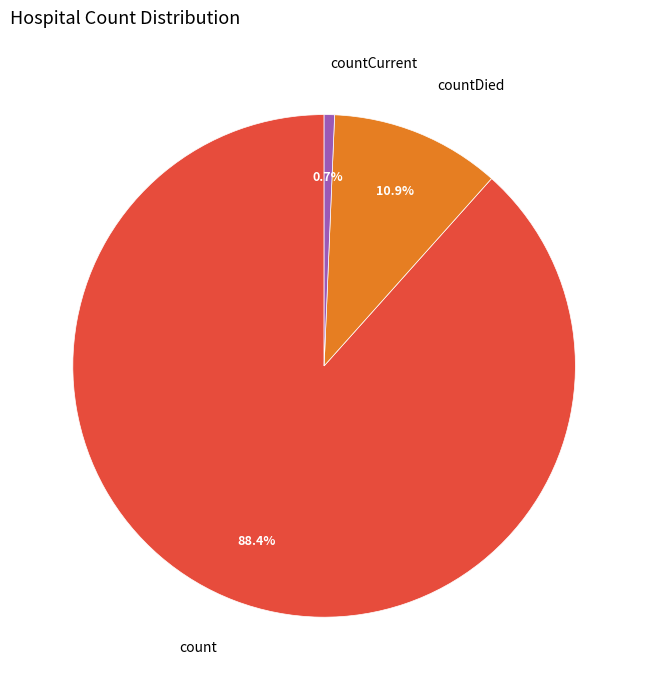

To the nearest percent, what is the difference between the countCurrent and count slice percentages?

88%